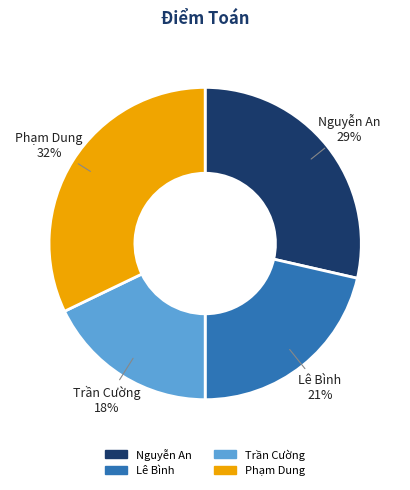

What is the largest slice in the pie chart?

Phạm Dung